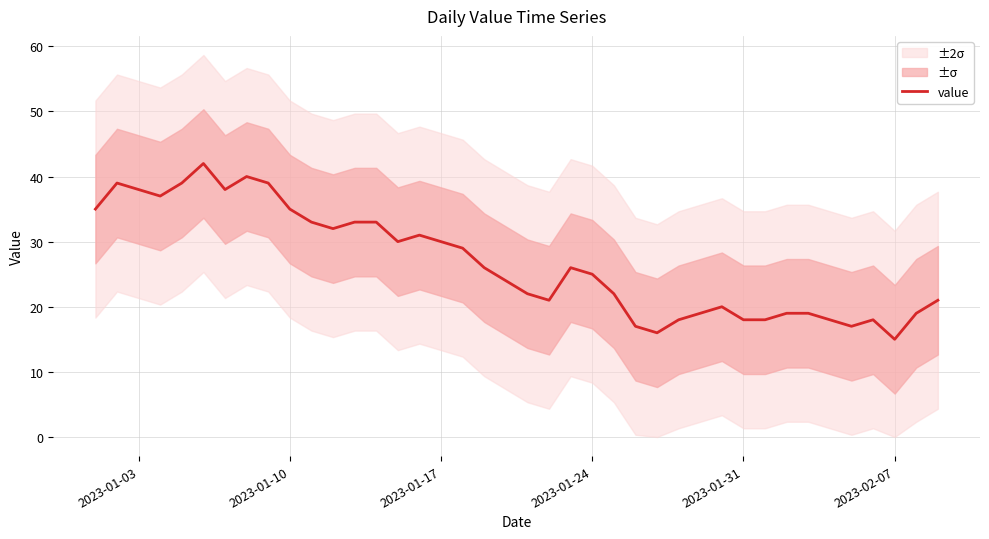

The value of value at 2023-01-31 is 18. True or false?

True